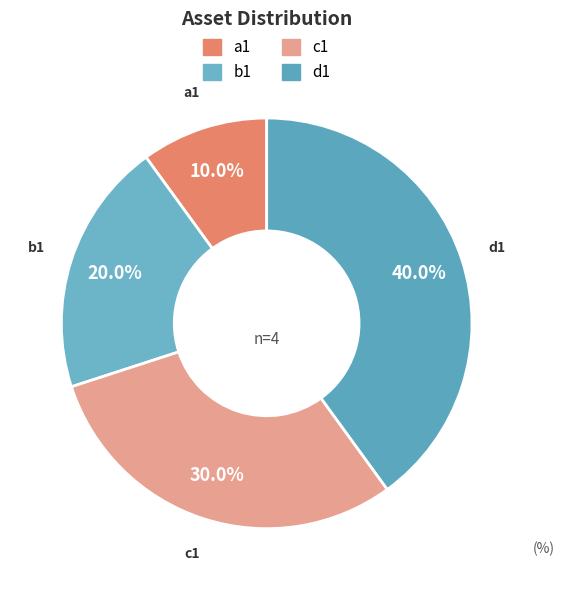

How many segments does this pie chart have?

4